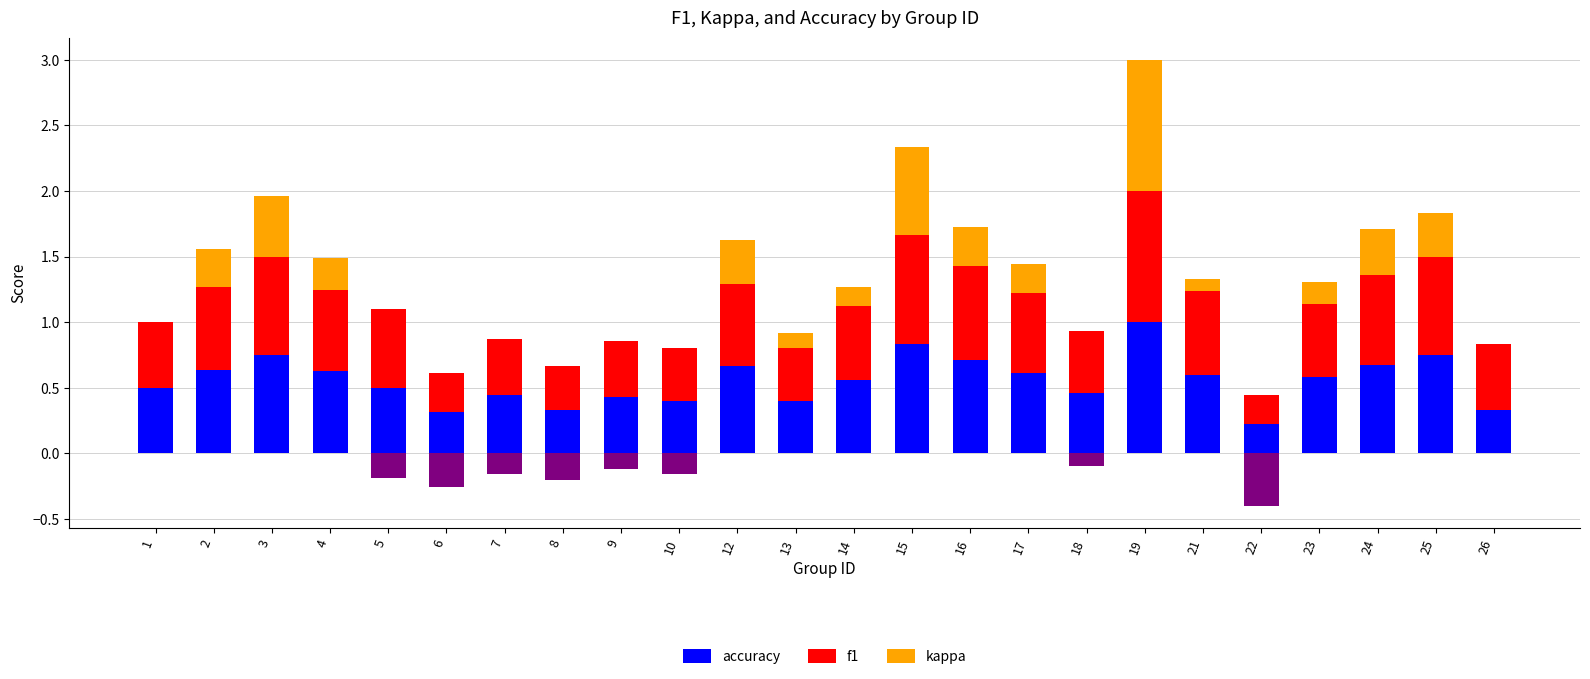

What is the difference between the maximum and minimum values in the accuracy series?

0.8